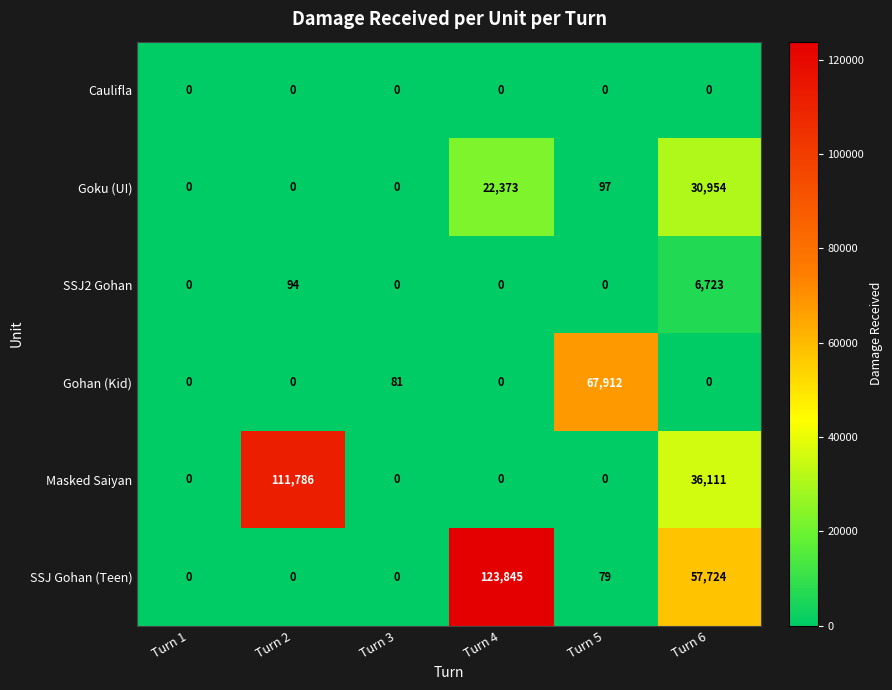

How many distinct data groups are displayed?

6